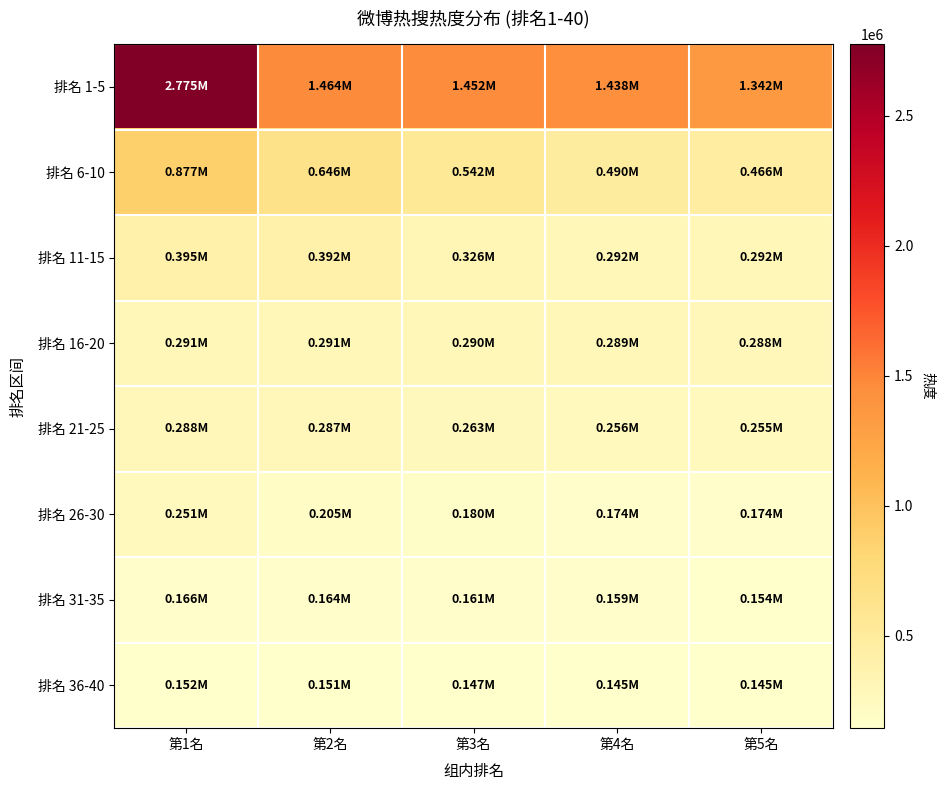

Reading left to right, what are all the values shown in this chart?

排名 1-5: 第1名=2775410	第2名=1463770	第3名=1452139	第4名=1438131	第5名=1342163
排名 6-10: 第1名=876730	第2名=645819	第3名=541903	第4名=489504	第5名=466342
排名 11-15: 第1名=394853	第2名=392115	第3名=326050	第4名=292013	第5名=291898
排名 16-20: 第1名=290755	第2名=290570	第3名=289559	第4名=288875	第5名=288039
排名 21-25: 第1名=287501	第2名=287321	第3名=263425	第4名=256226	第5名=254776
排名 26-30: 第1名=251232	第2名=205036	第3名=179833	第4名=173750	第5名=173597
排名 31-35: 第1名=166010	第2名=164465	第3名=161434	第4名=158800	第5名=153905
排名 36-40: 第1名=152266	第2名=151056	第3名=146902	第4名=145464	第5名=144961